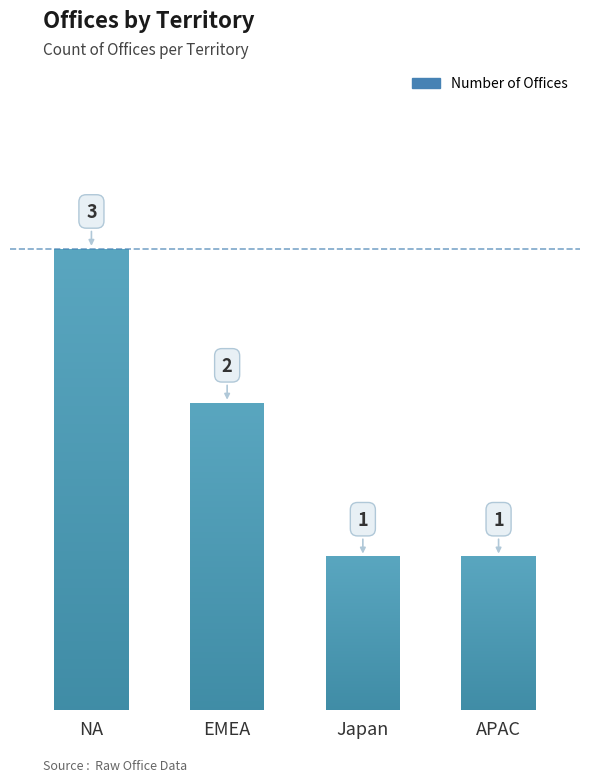

At which label does the data first exceed 2?

NA